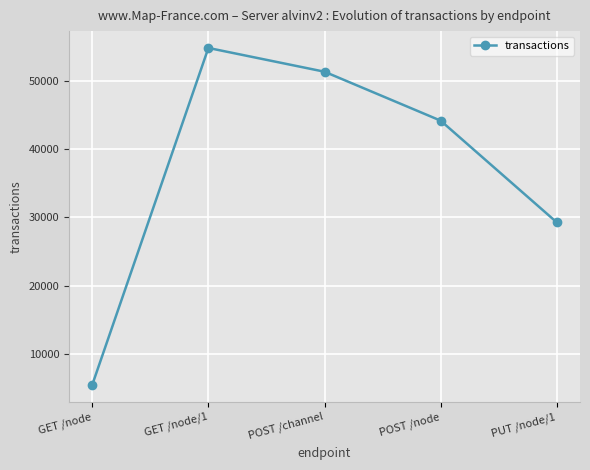

What is the maximum value shown in the chart?

54807.6